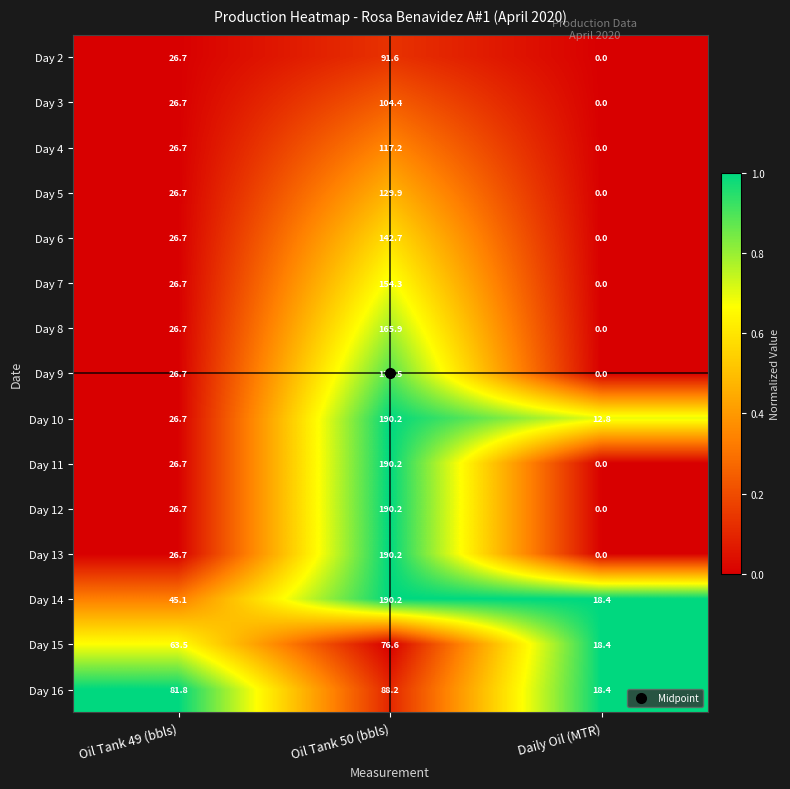

Count the number of data series in this chart.

15